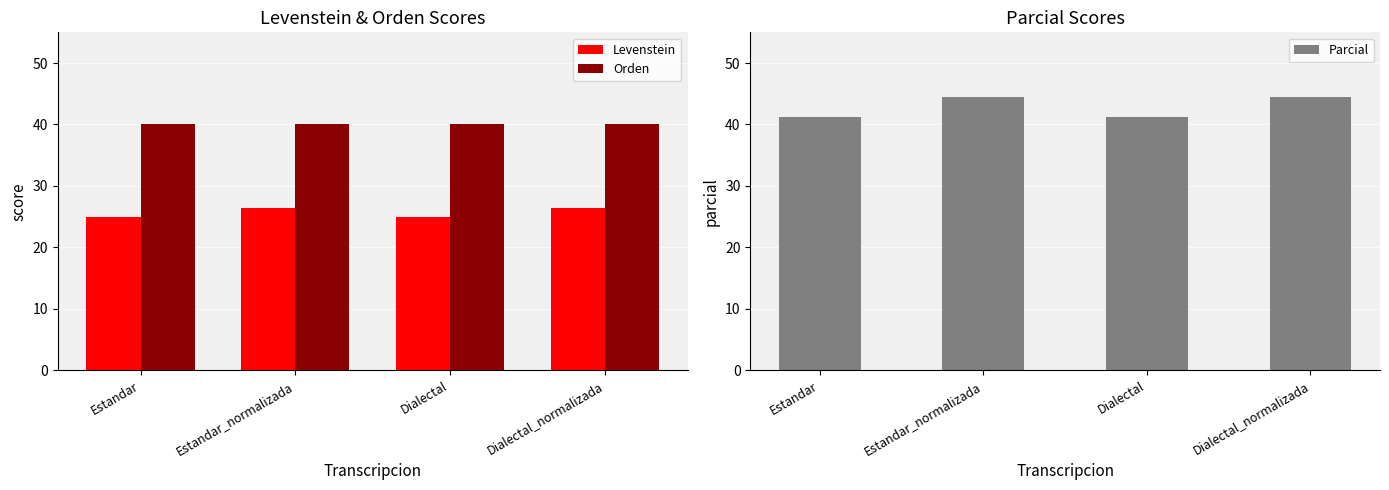

List the labels in order of Levenstein value, smallest first.

Estandar, Dialectal, Estandar_normalizada, Dialectal_normalizada